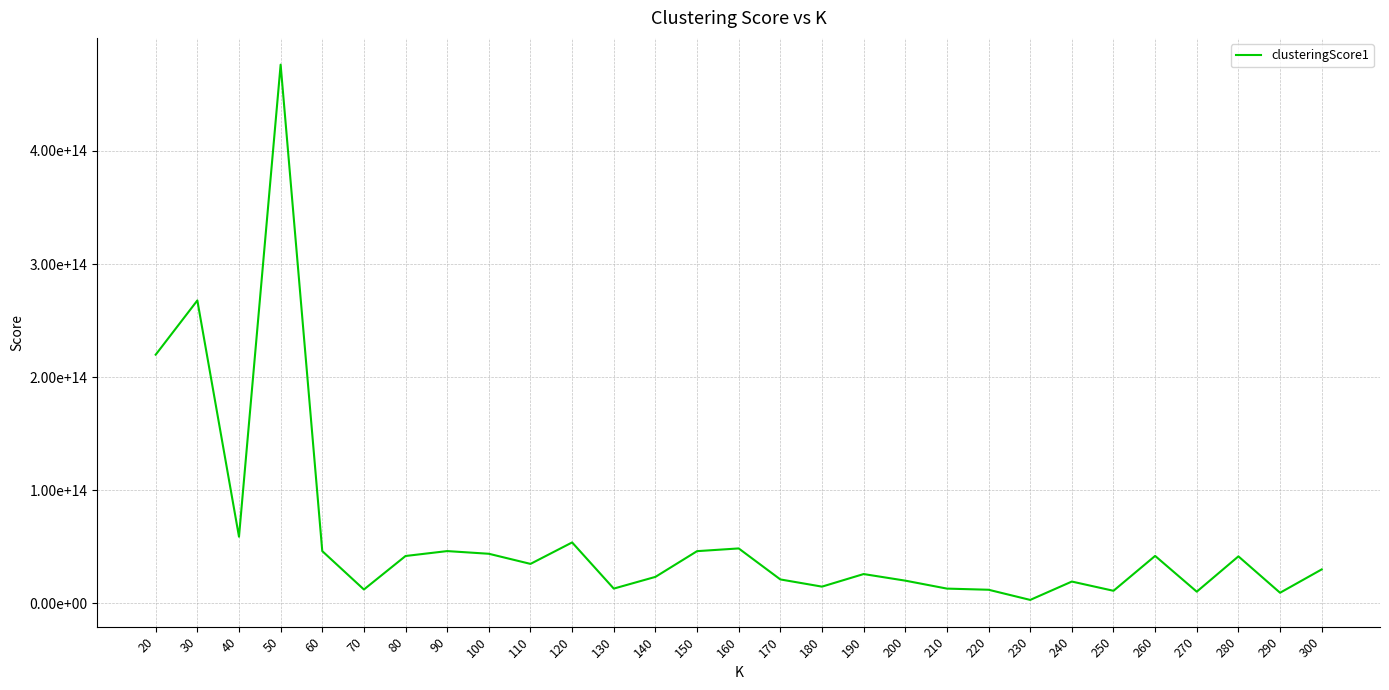

What is the minimum value shown in the chart?

3133215436868.2